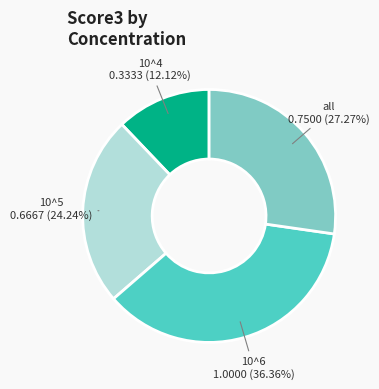

Is there a majority slice in this chart?

No